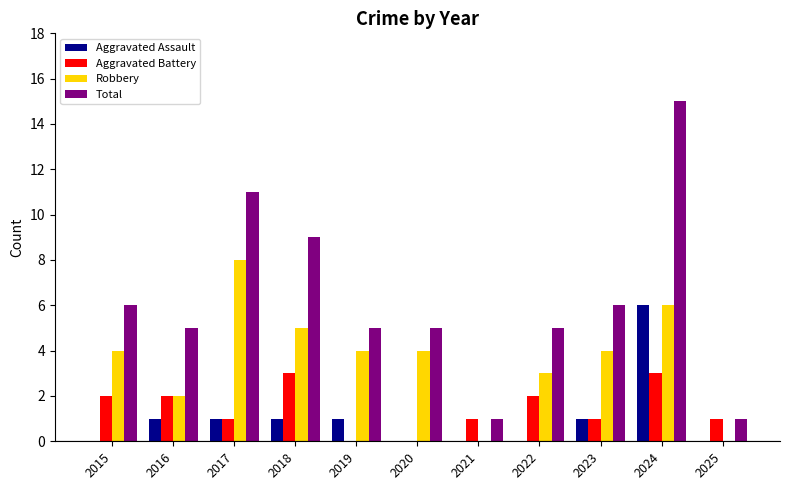

True or false: Robbery has a value of 4 at 2015.

True